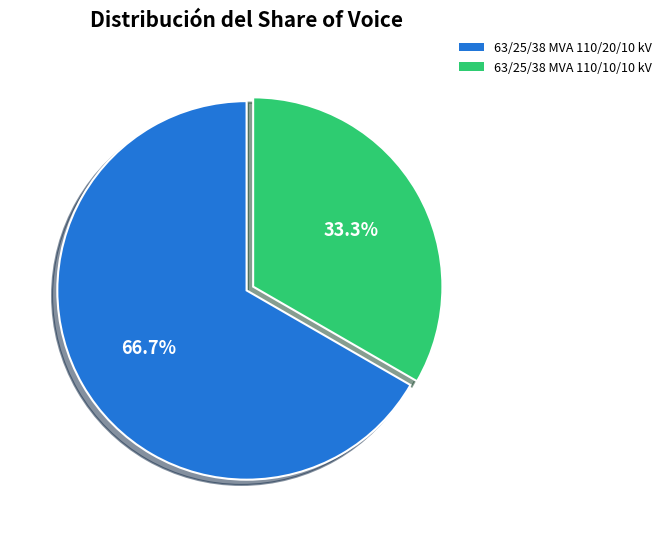

True or false: 63/25/38 MVA 110/20/10 kV accounts for 67% of the total.

True